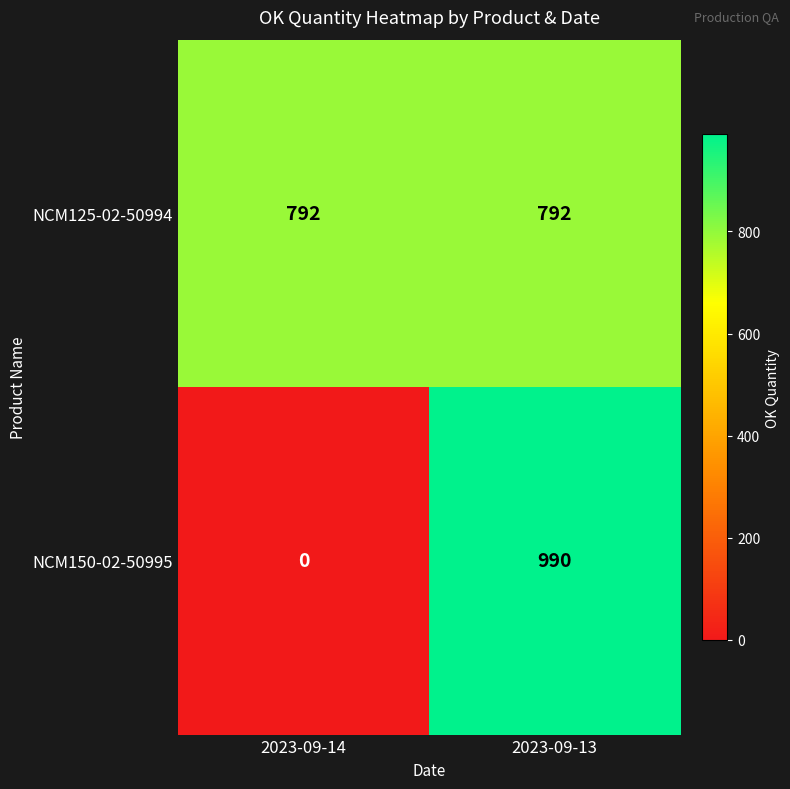

Which series has the largest total across all categories?

NCM125-02-50994